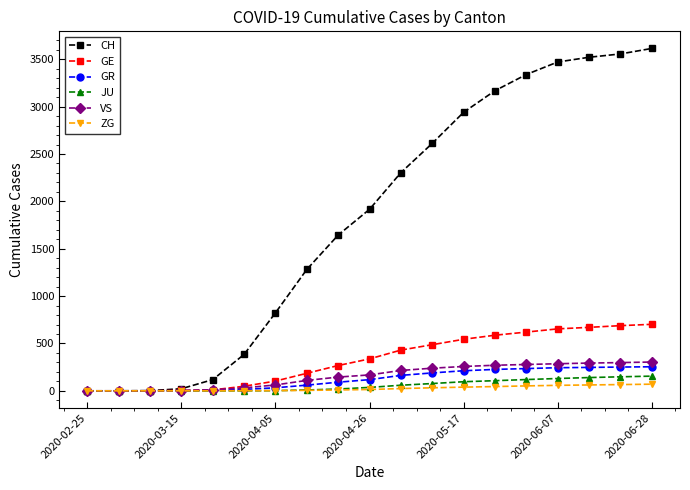

At how many categories does at least one series exceed 1527?

11